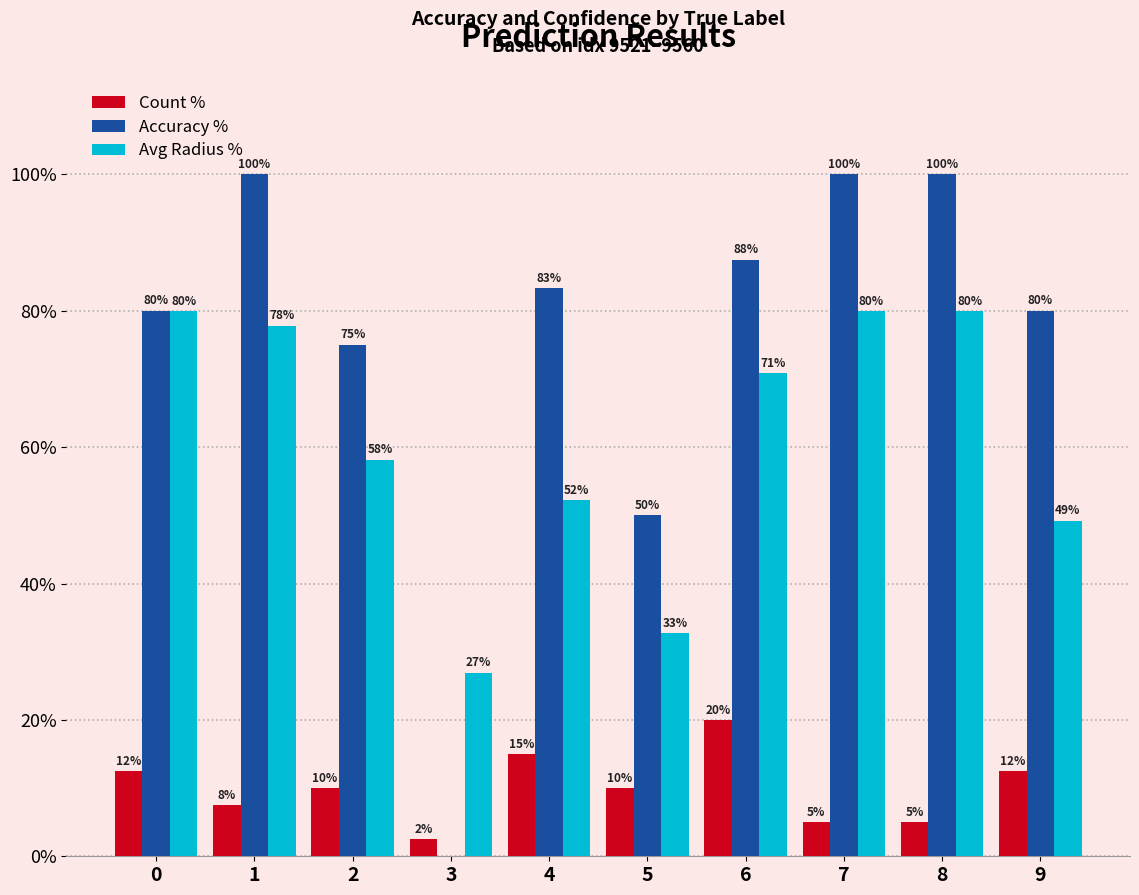

Is it true that Accuracy % equals 49.7 at 2?

False